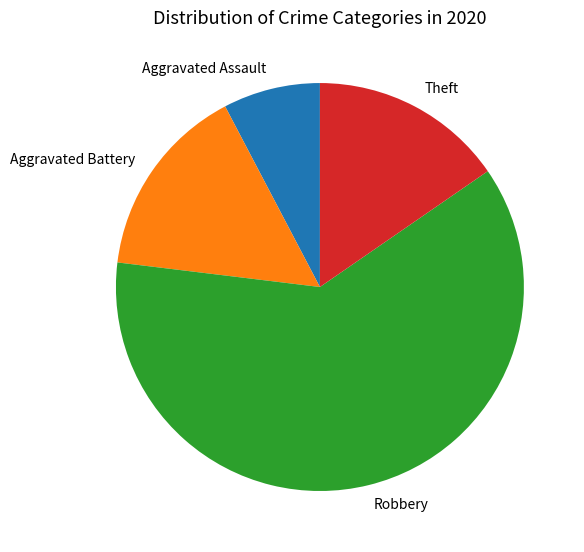

Is Robbery the majority of the pie?

Yes